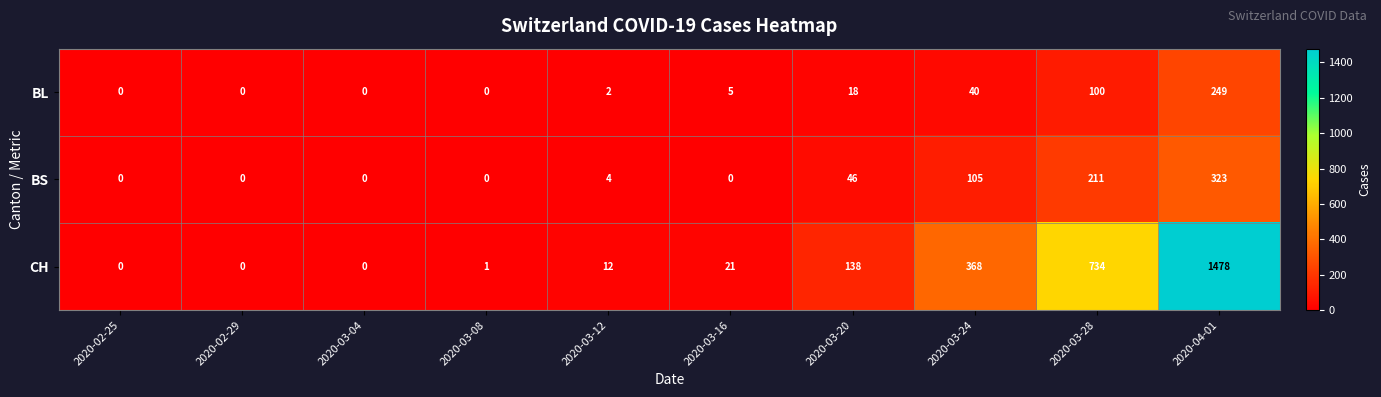

Reading left to right, extract all data points from this chart.

BL: 0	0	0	0	2	5	18	40	100	249
BS: 0	0	0	0	4	0	46	105	211	323
CH: 0	0	0	1	12	21	138	368	734	1478